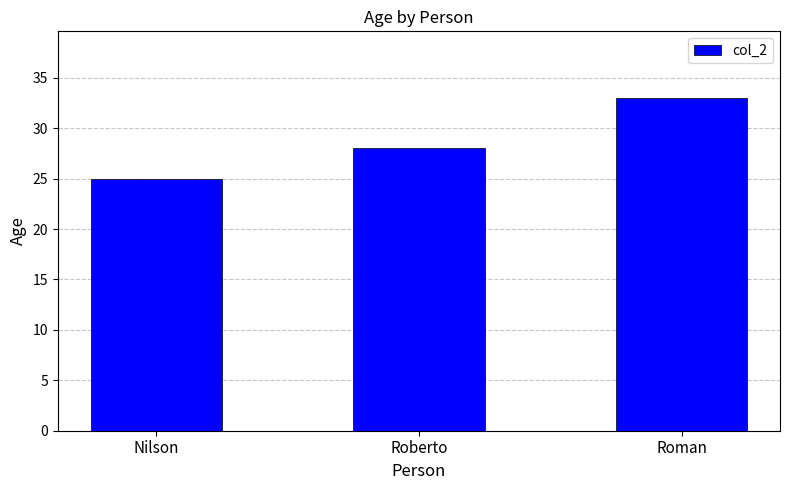

What is the maximum value shown in the chart?

33